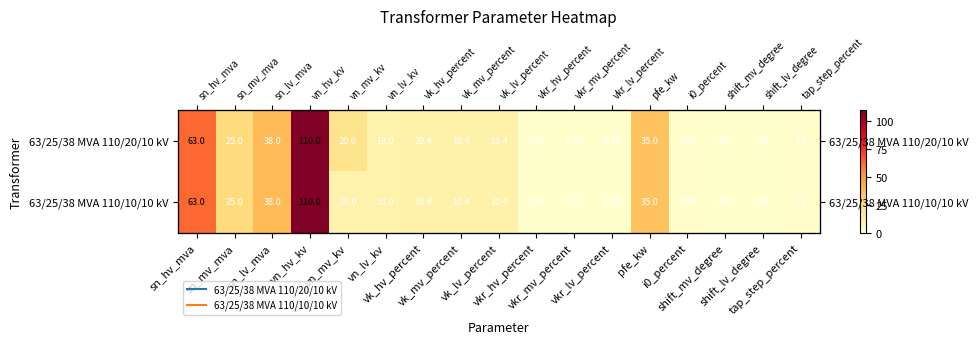

At which label does 63/25/38 MVA 110/10/10 kV first exceed 10?

sn_hv_mva